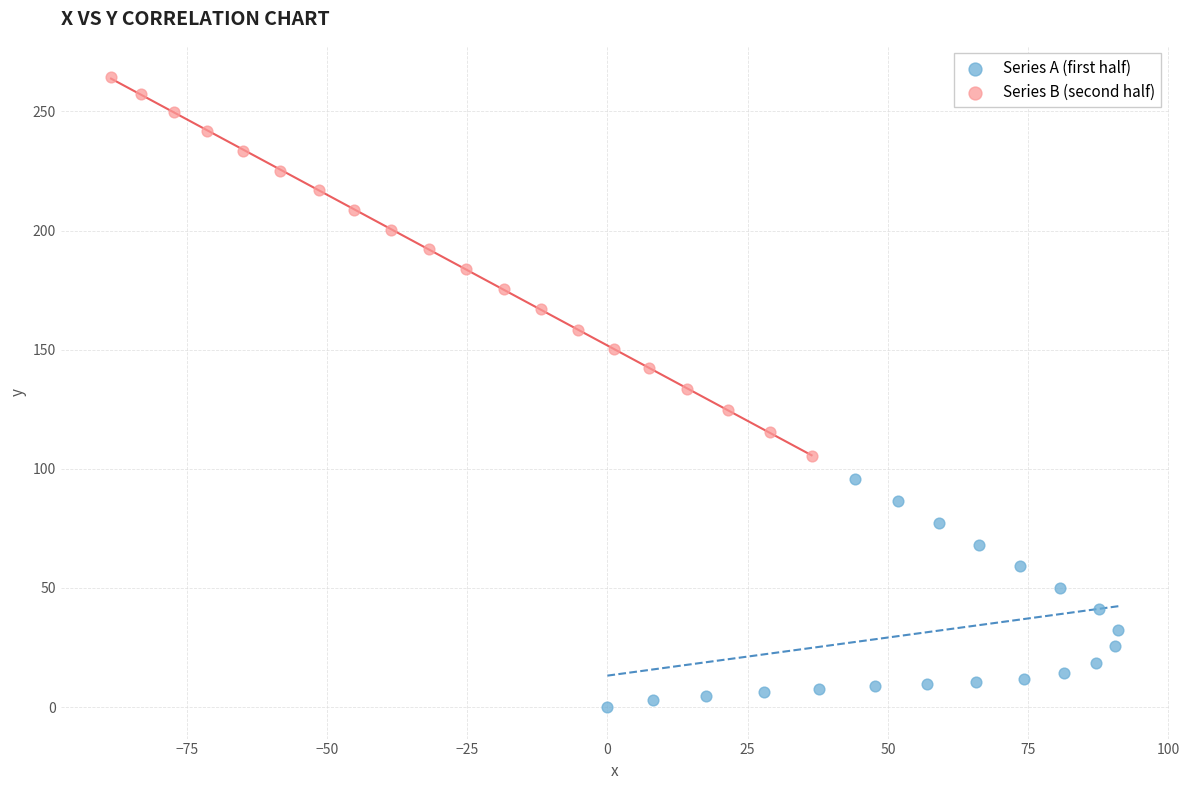

Which series contains the highest Y value?

Series B (second half)